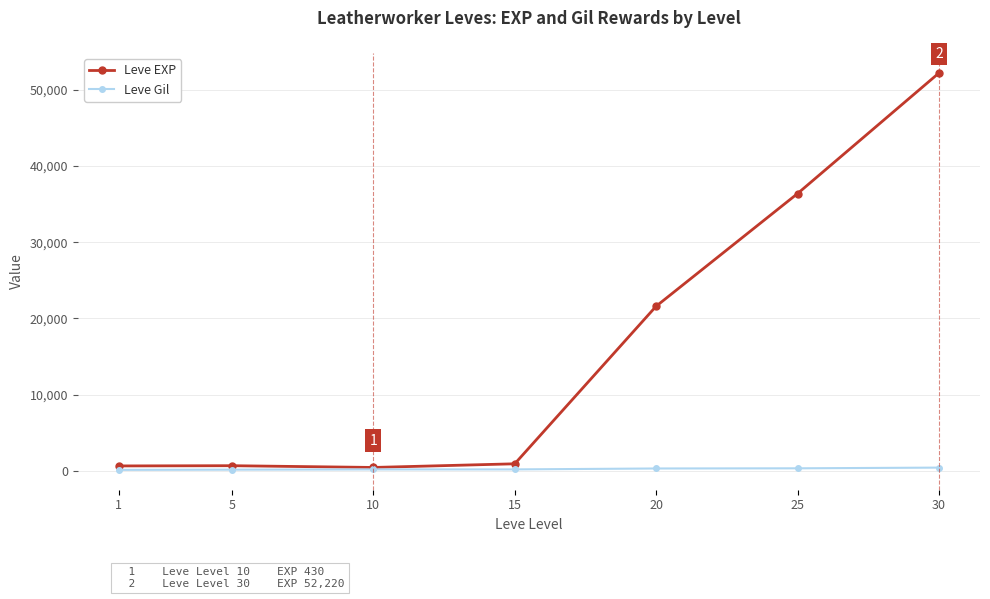

What is the greatest value displayed?

52220